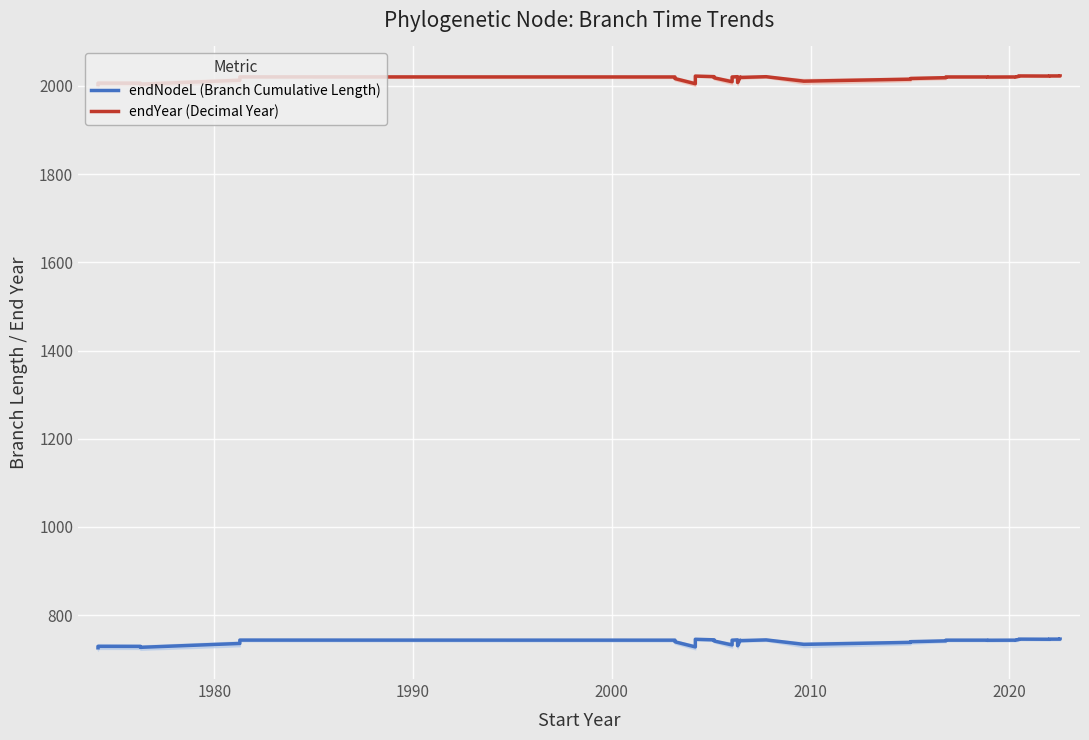

True or false: endYear (Decimal Year) and endNodeL (Branch Cumulative Length) intersect in this chart.

False